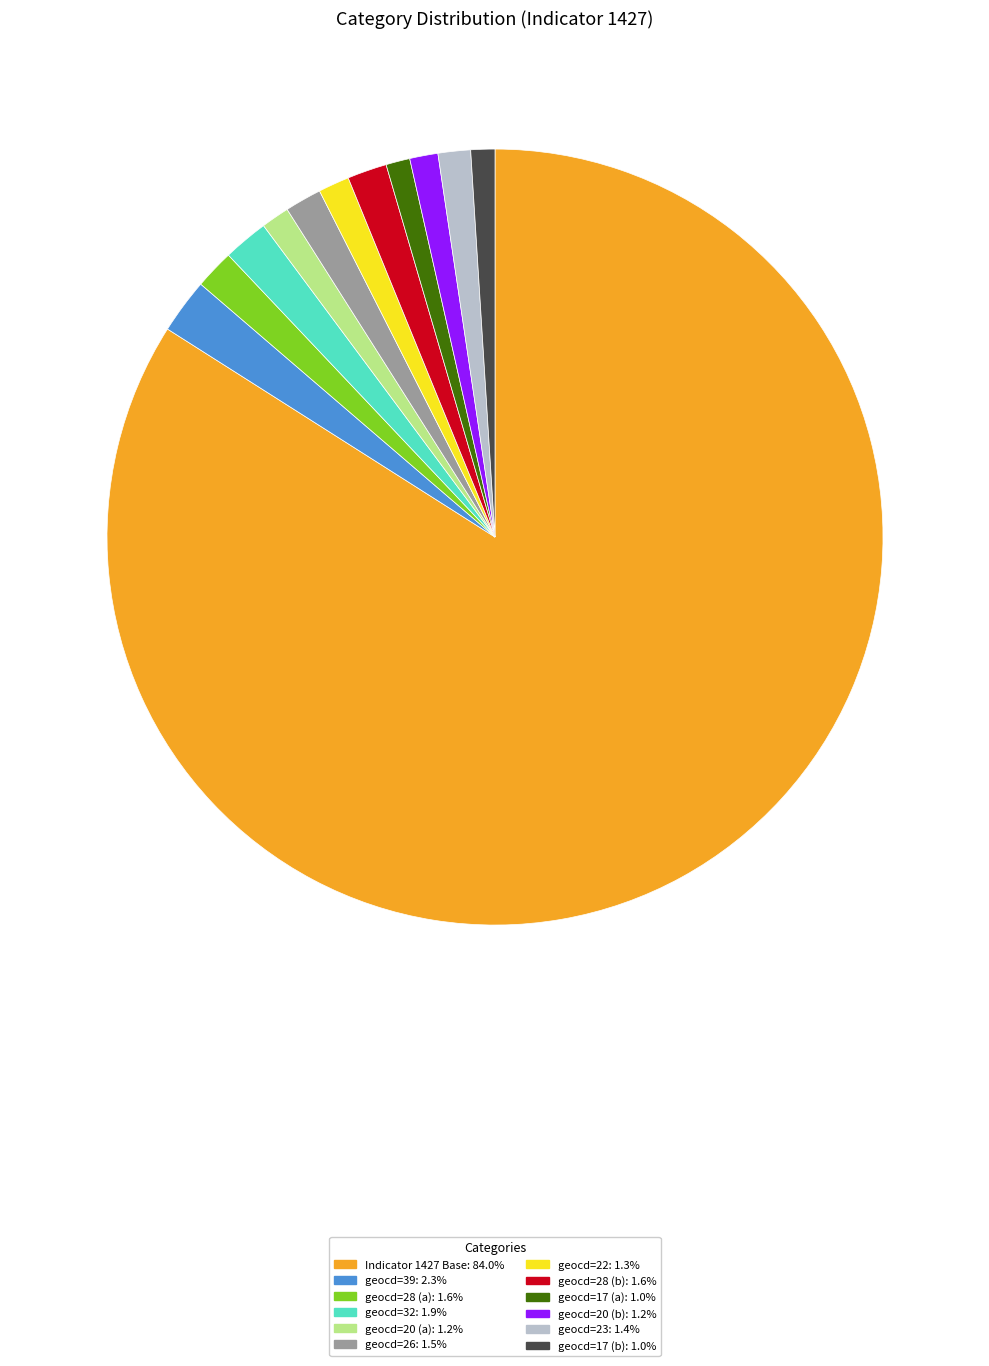

Is there any slice that represents more than half of the pie?

Yes